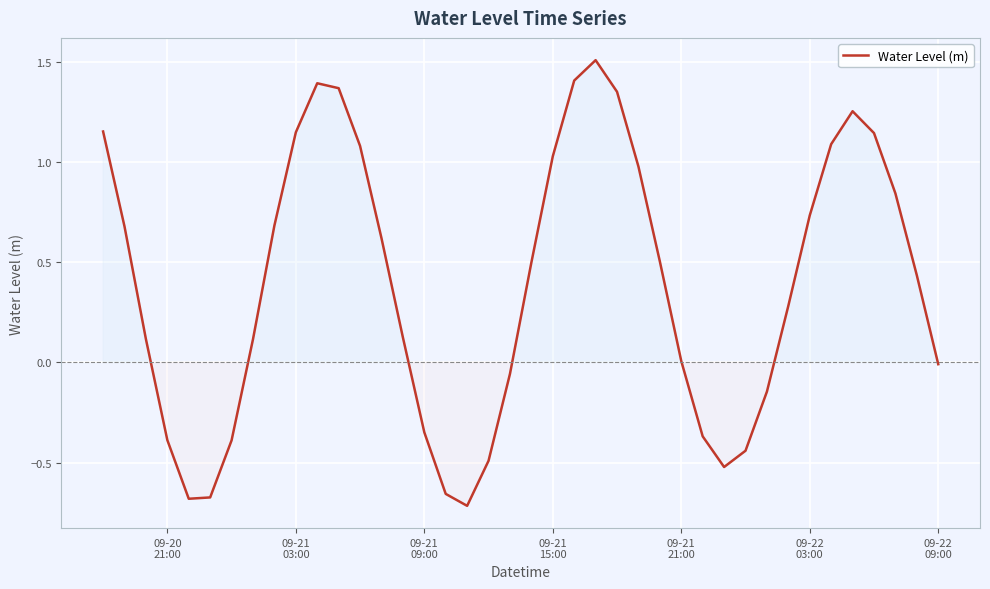

What is the greatest value displayed?

1.5